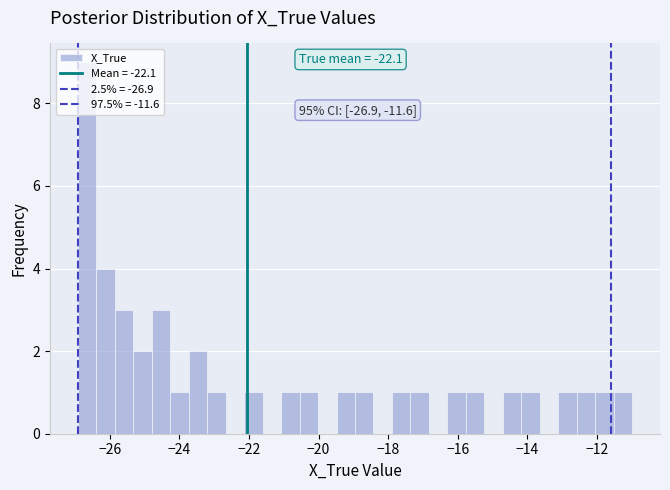

Read against the x-axis, roughly where is the centre of the tallest bar?

-26.6